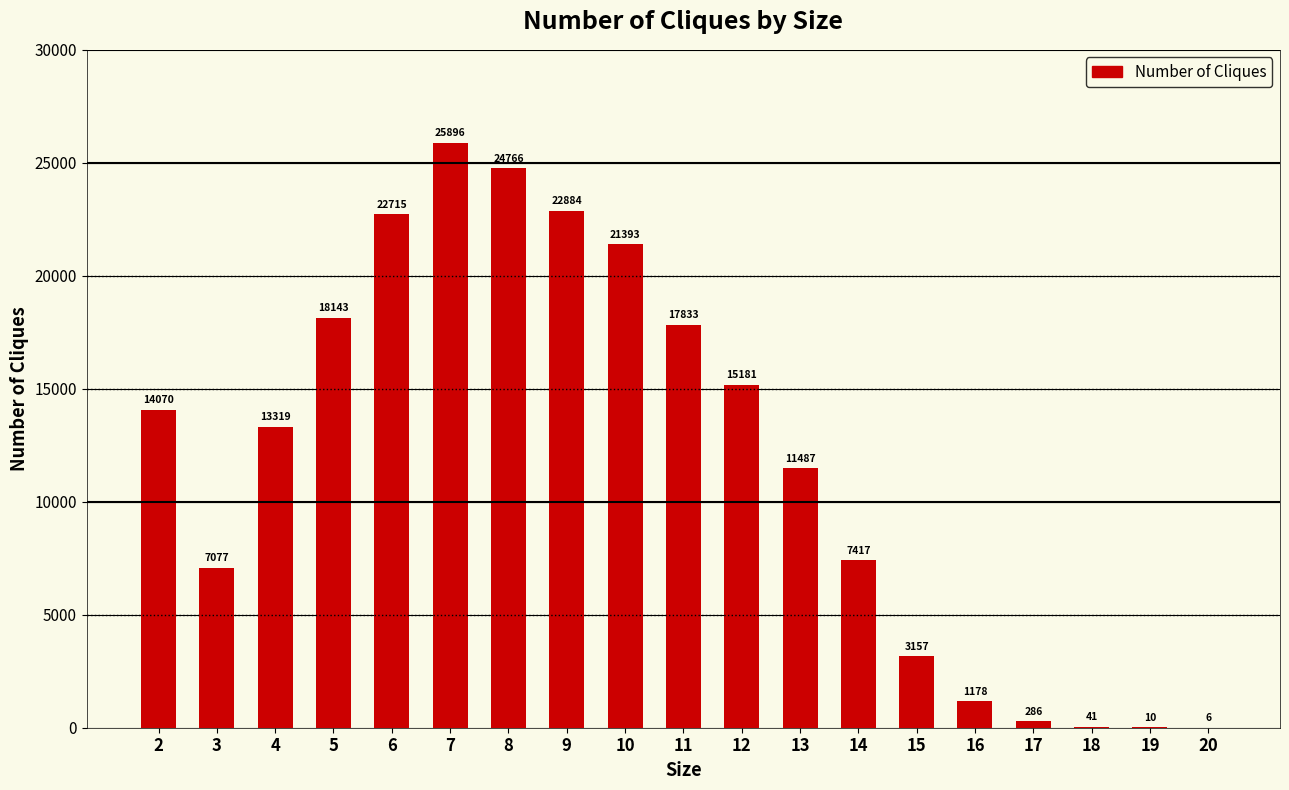

What is the maximum value shown in the chart?

25896